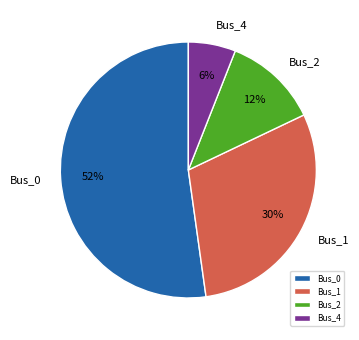

To the nearest percent, what is the combined percentage of Bus_1 and Bus_2?

42%